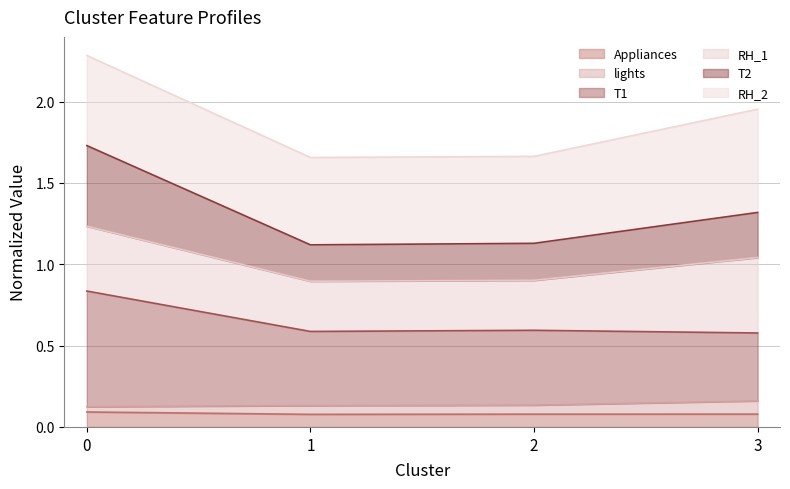

The Appliances series shows 0.1 at 0. True or false?

True